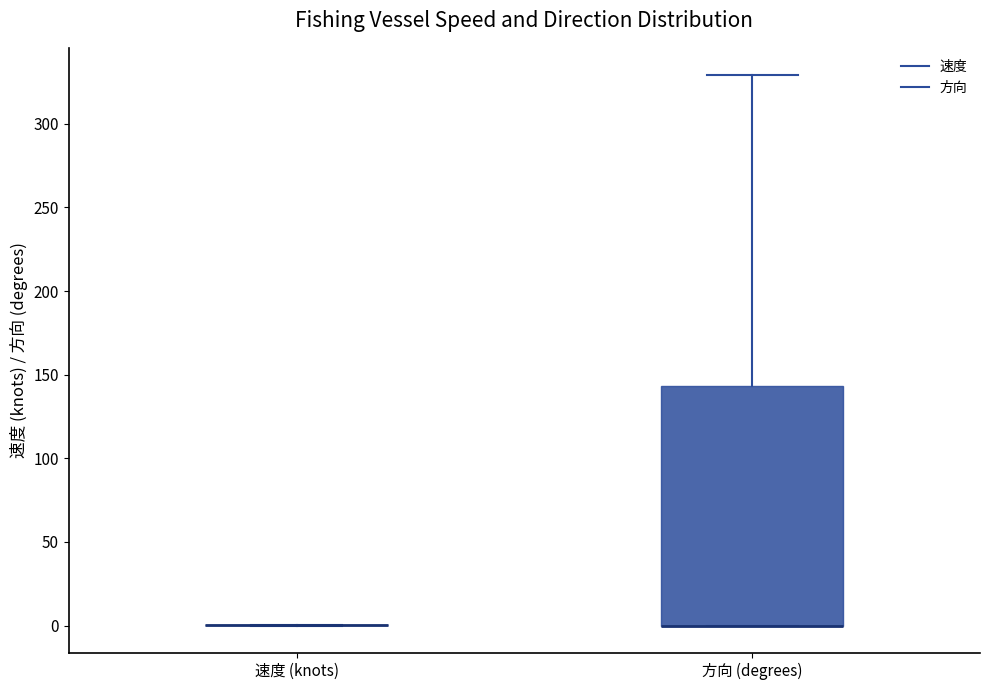

Comparing the boxes themselves (not the whiskers), which one is the tallest?

方向 (degrees)